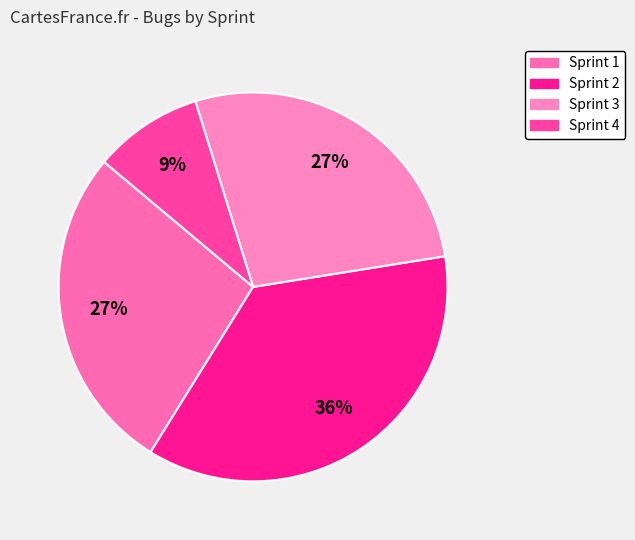

How many slices are in this pie chart?

4